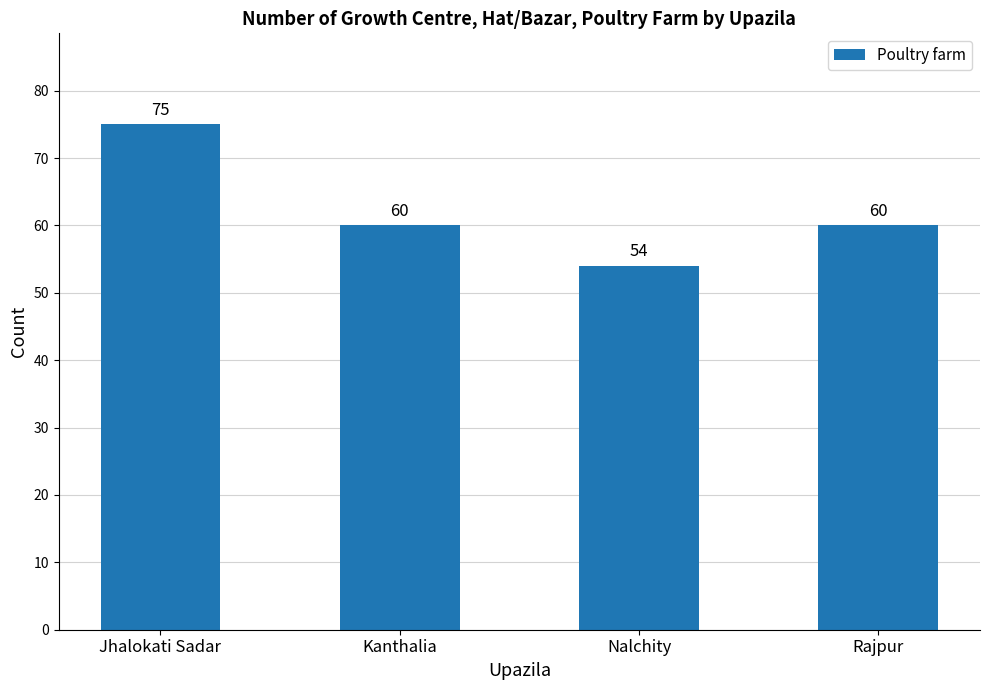

The value at Nalchity is 93. True or false?

False